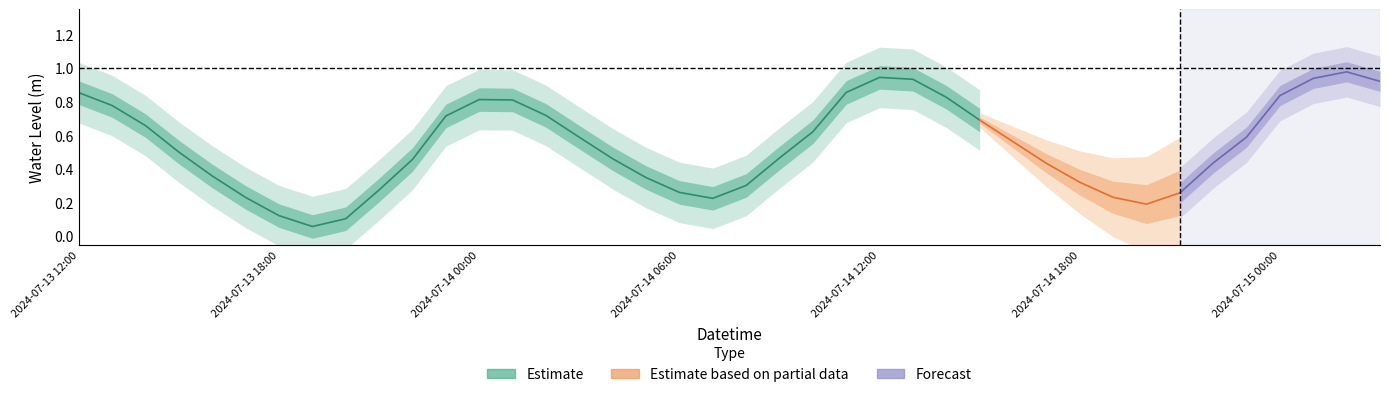

Rank the categories by value from highest to lowest.

2024-07-15 02:00, 2024-07-14 12:00, 2024-07-15 01:00, 2024-07-14 13:00, 2024-07-15 03:00, 2024-07-14 11:00, 2024-07-13 12:00, 2024-07-15 00:00, 2024-07-14 14:00, 2024-07-14 00:00, 2024-07-14 01:00, 2024-07-13 13:00, 2024-07-14 02:00, 2024-07-13 23:00, 2024-07-14 15:00, 2024-07-13 14:00, 2024-07-14 10:00, 2024-07-14 23:00, 2024-07-14 03:00, 2024-07-14 16:00, 2024-07-13 15:00, 2024-07-14 09:00, 2024-07-14 04:00, 2024-07-13 22:00, 2024-07-14 22:00, 2024-07-14 17:00, 2024-07-13 16:00, 2024-07-14 05:00, 2024-07-14 18:00, 2024-07-14 08:00, 2024-07-13 21:00, 2024-07-14 06:00, 2024-07-14 21:00, 2024-07-14 19:00, 2024-07-13 17:00, 2024-07-14 07:00, 2024-07-14 20:00, 2024-07-13 18:00, 2024-07-13 20:00, 2024-07-13 19:00